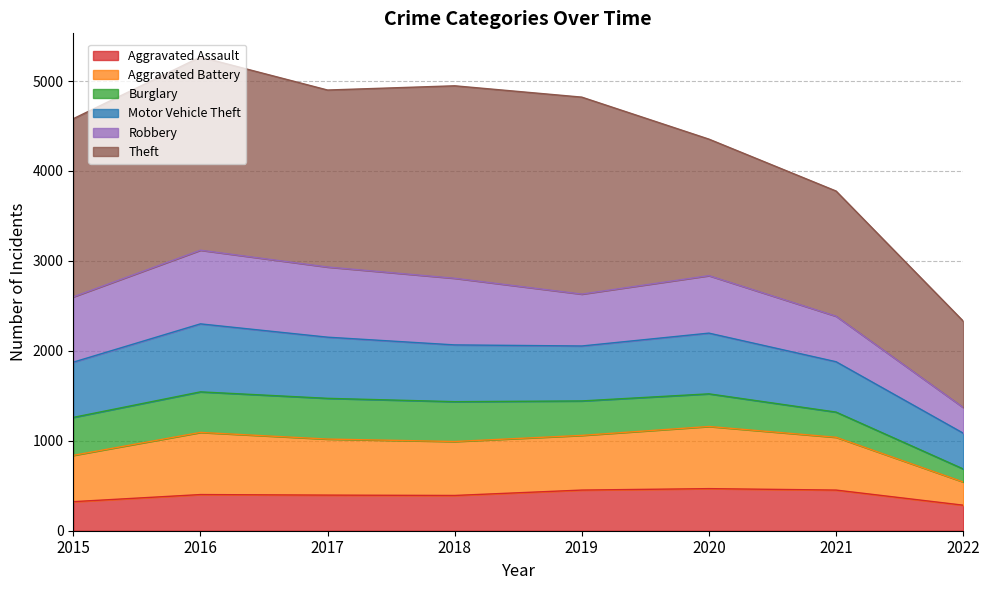

Which has a higher value, 2015 or 2020?

2020